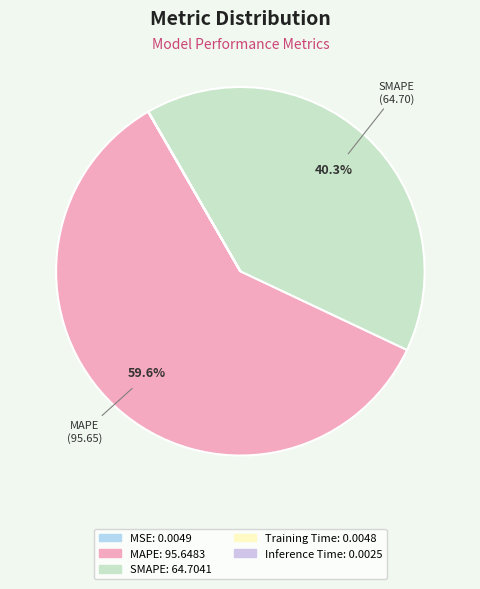

Does Training Time account for over 50% of the chart?

No